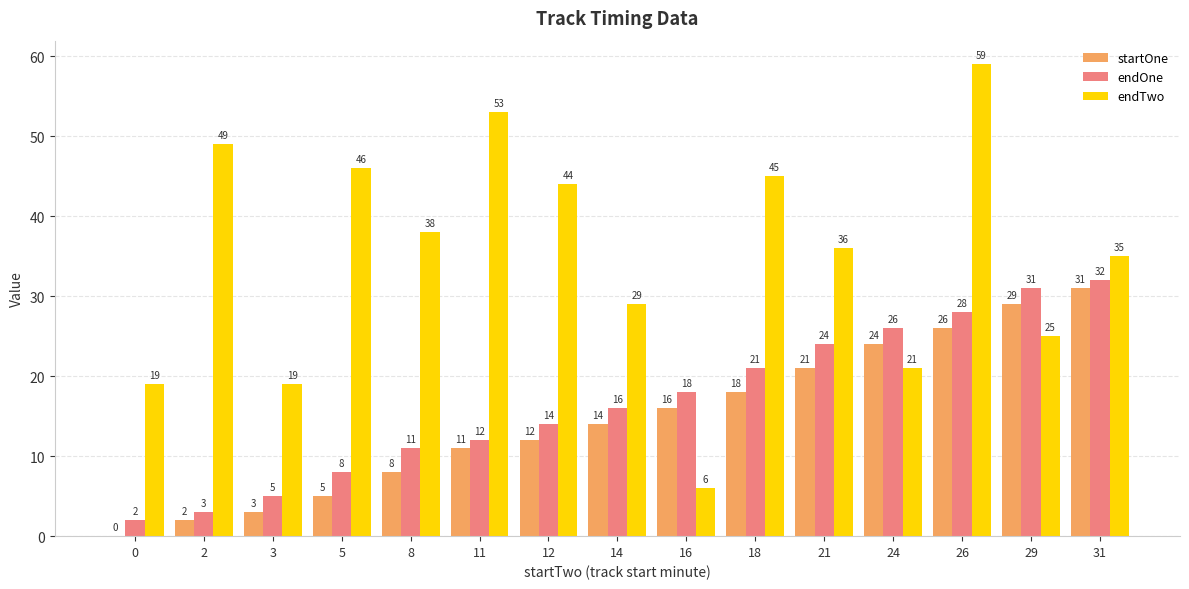

Which series has the largest total across all categories?

endTwo